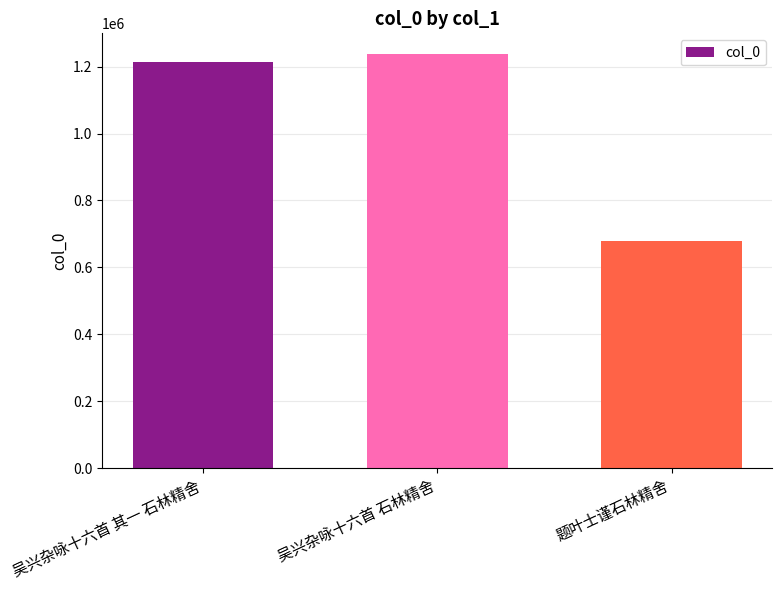

What is the label of the 2nd bar from the left?

吴兴杂咏十六首 石林精舍